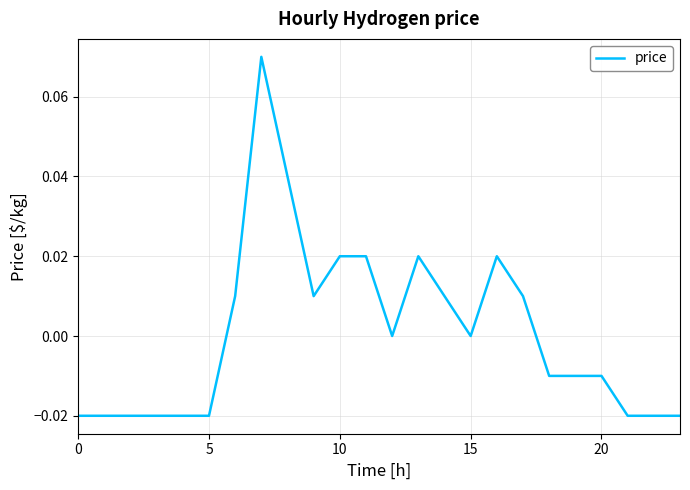

The value at 15 is 0.0. True or false?

True